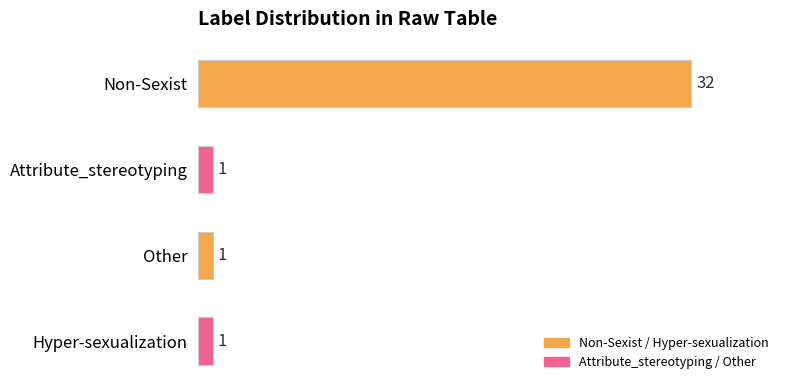

True or false: the data shows 1 at Attribute_stereotyping.

True